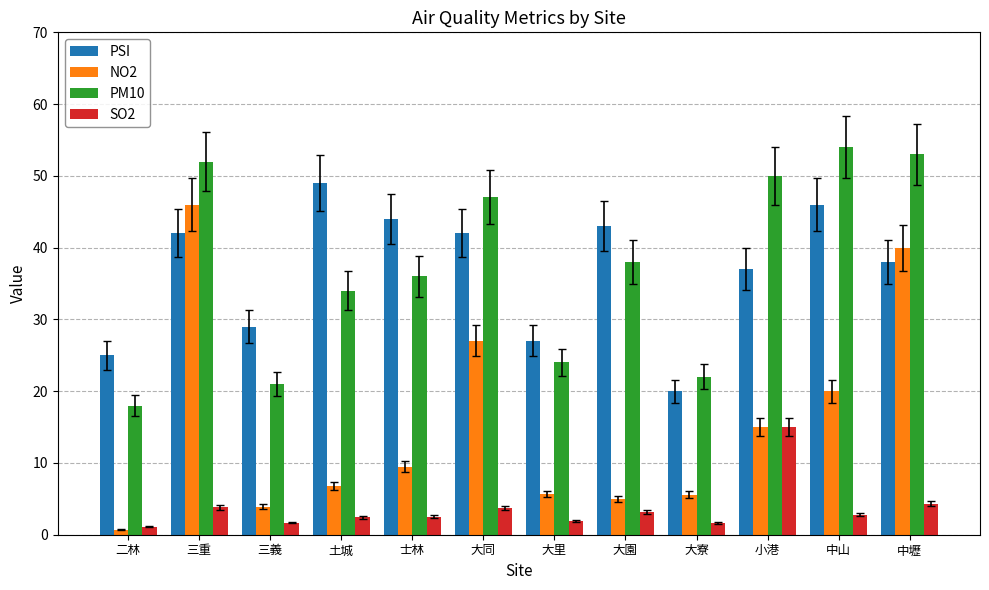

At which label does PSI reach its peak?

土城